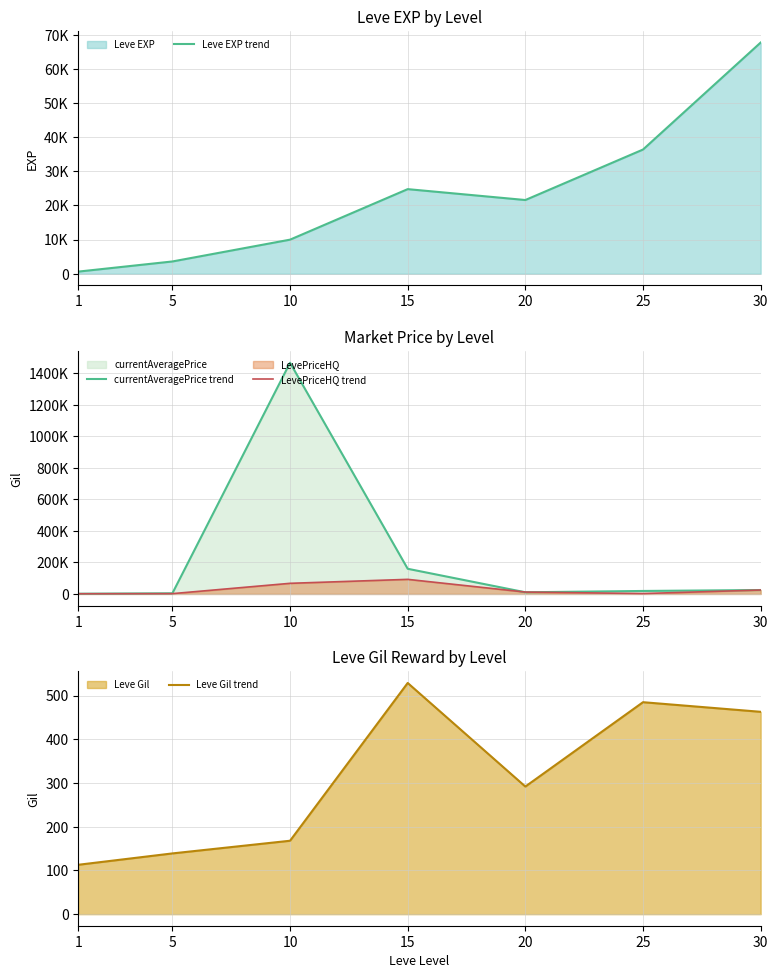

Rank the series at 5 from lowest to highest value.

Leve Gil trend, LevePriceHQ trend, Leve EXP trend, currentAveragePrice trend